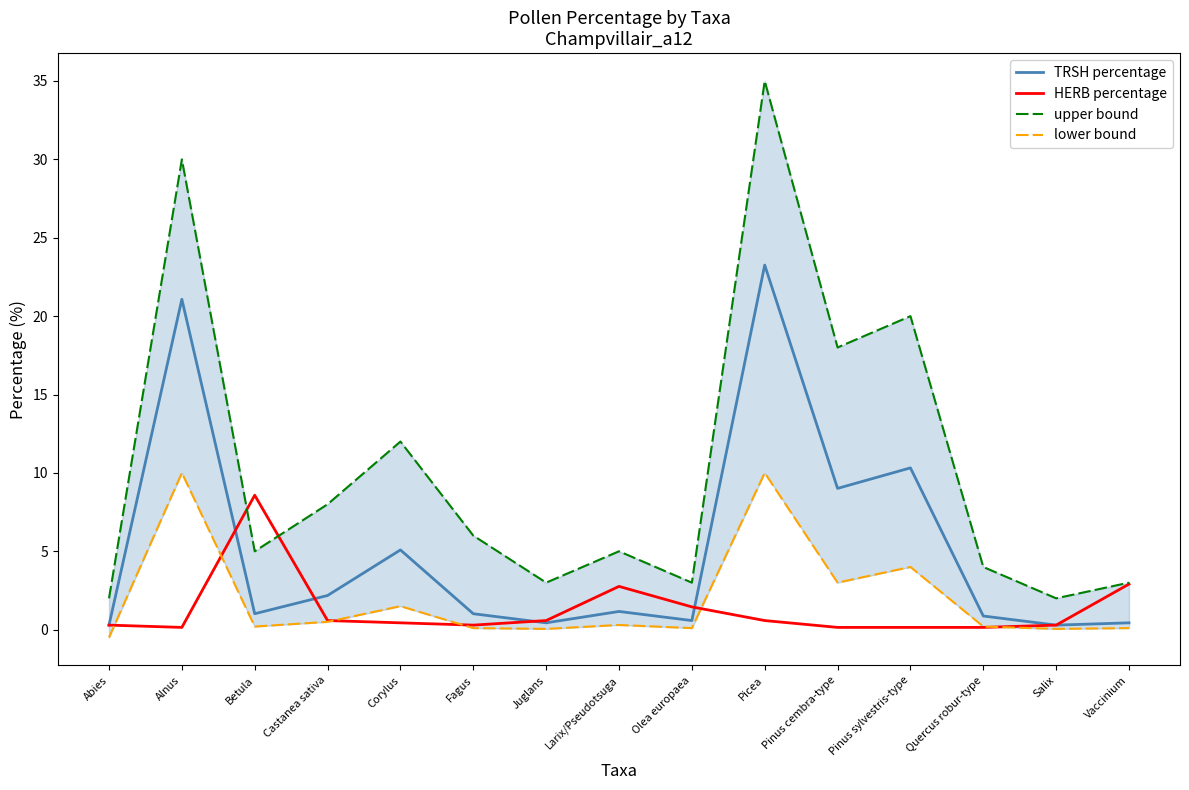

Rank the series by their maximum value, from lowest to highest.

HERB percentage, lower bound, TRSH percentage, upper bound